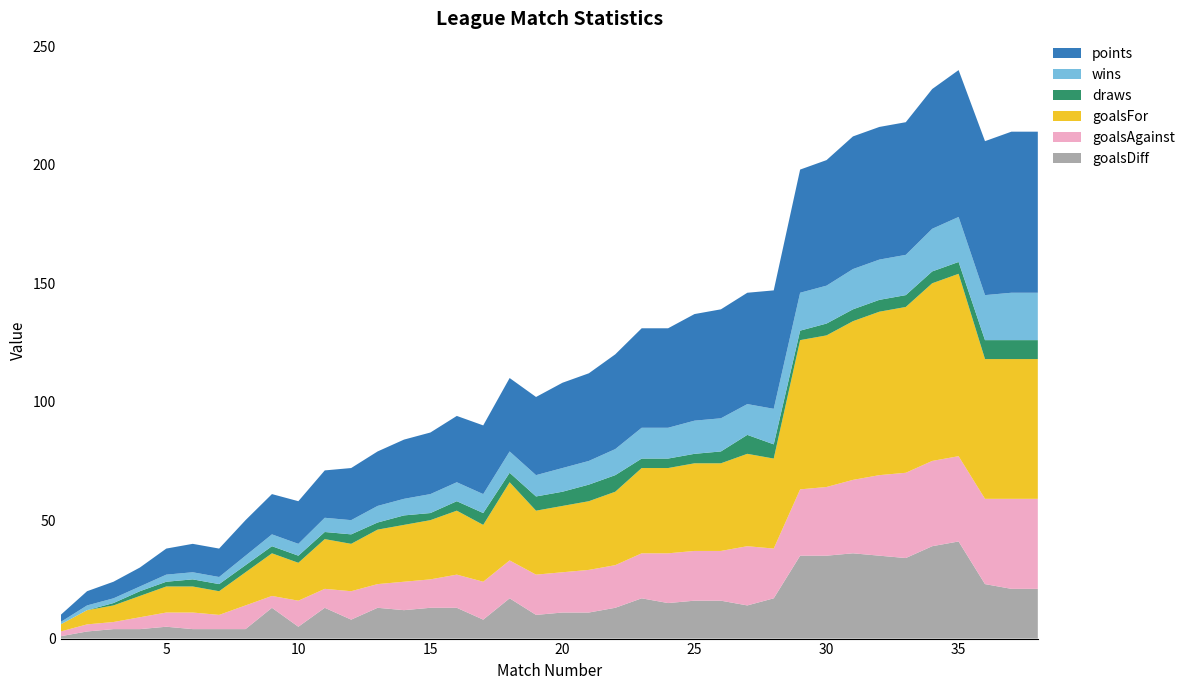

Reading left to right, what are all the values shown in this chart?

points: 1=3	2=6	3=7	4=8	5=11	6=12	7=12	8=15	9=17	10=18	11=20	12=22	13=23	14=25	15=26	16=28	17=29	18=31	19=33	20=36	21=37	22=40	23=42	24=42	25=45	26=46	27=47	28=50	29=52	30=53	31=56	32=56	33=56	34=59	35=62	36=65	37=68	38=68
wins: 1=1	2=2	3=2	4=2	5=3	6=3	7=3	8=4	9=5	10=5	11=6	12=6	13=7	14=7	15=8	16=8	17=8	18=9	19=9	20=10	21=10	22=11	23=13	24=13	25=14	26=14	27=13	28=15	29=16	30=16	31=17	32=17	33=17	34=18	35=19	36=19	37=20	38=20
draws: 1=0	2=0	3=1	4=2	5=2	6=3	7=3	8=3	9=3	10=3	11=3	12=4	13=3	14=4	15=3	16=4	17=5	18=4	19=6	20=6	21=7	22=7	23=4	24=4	25=4	26=5	27=8	28=6	29=4	30=5	31=5	32=5	33=5	34=5	35=5	36=8	37=8	38=8
goalsFor: 1=3	2=6	3=7	4=9	5=11	6=11	7=10	8=14	9=18	10=16	11=21	12=20	13=23	14=24	15=25	16=27	17=24	18=33	19=27	20=28	21=29	22=31	23=36	24=36	25=37	26=37	27=39	28=38	29=63	30=64	31=67	32=69	33=70	34=75	35=77	36=59	37=59	38=59
goalsAgainst: 1=2	2=3	3=3	4=5	5=6	6=7	7=6	8=10	9=5	10=11	11=8	12=12	13=10	14=12	15=12	16=14	17=16	18=16	19=17	20=17	21=18	22=18	23=19	24=21	25=21	26=21	27=25	28=21	29=28	30=29	31=31	32=34	33=36	34=36	35=36	36=36	37=38	38=38
goalsDiff: 1=1	2=3	3=4	4=4	5=5	6=4	7=4	8=4	9=13	10=5	11=13	12=8	13=13	14=12	15=13	16=13	17=8	18=17	19=10	20=11	21=11	22=13	23=17	24=15	25=16	26=16	27=14	28=17	29=35	30=35	31=36	32=35	33=34	34=39	35=41	36=23	37=21	38=21